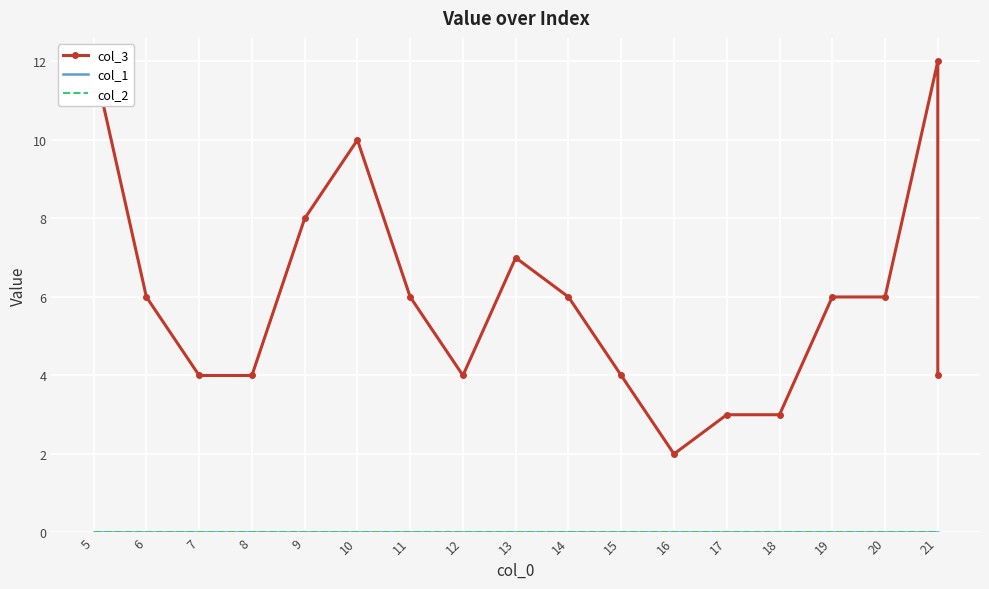

Between 15 and 11, which is larger?

11